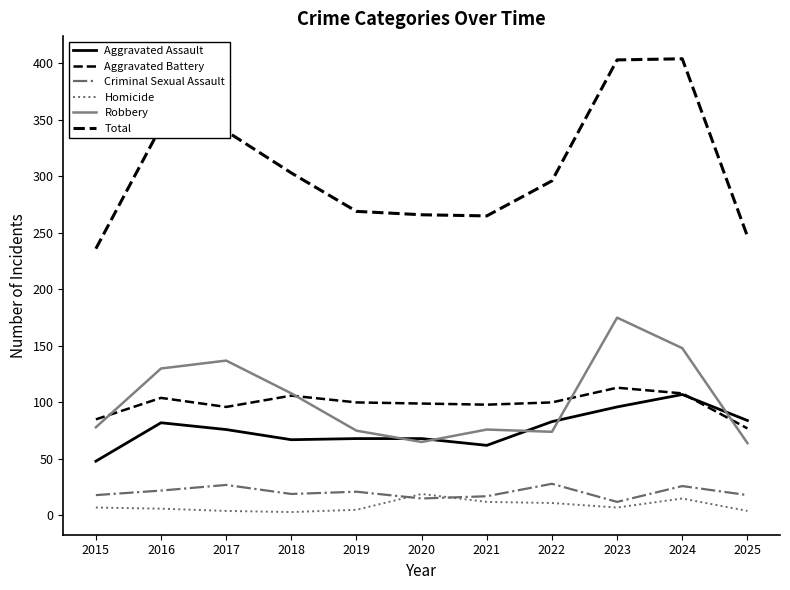

Is this an area chart (filled region under the line)?

No